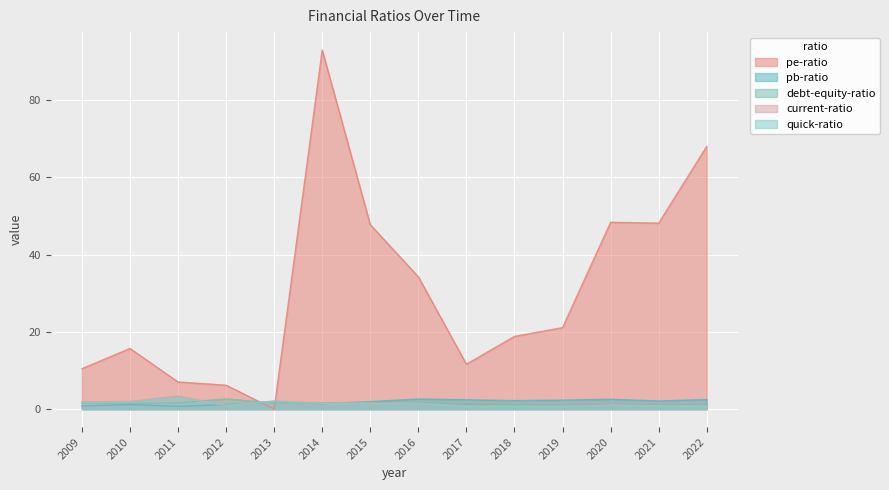

What is the difference between the second highest and second lowest values in the current-ratio series?

1.3